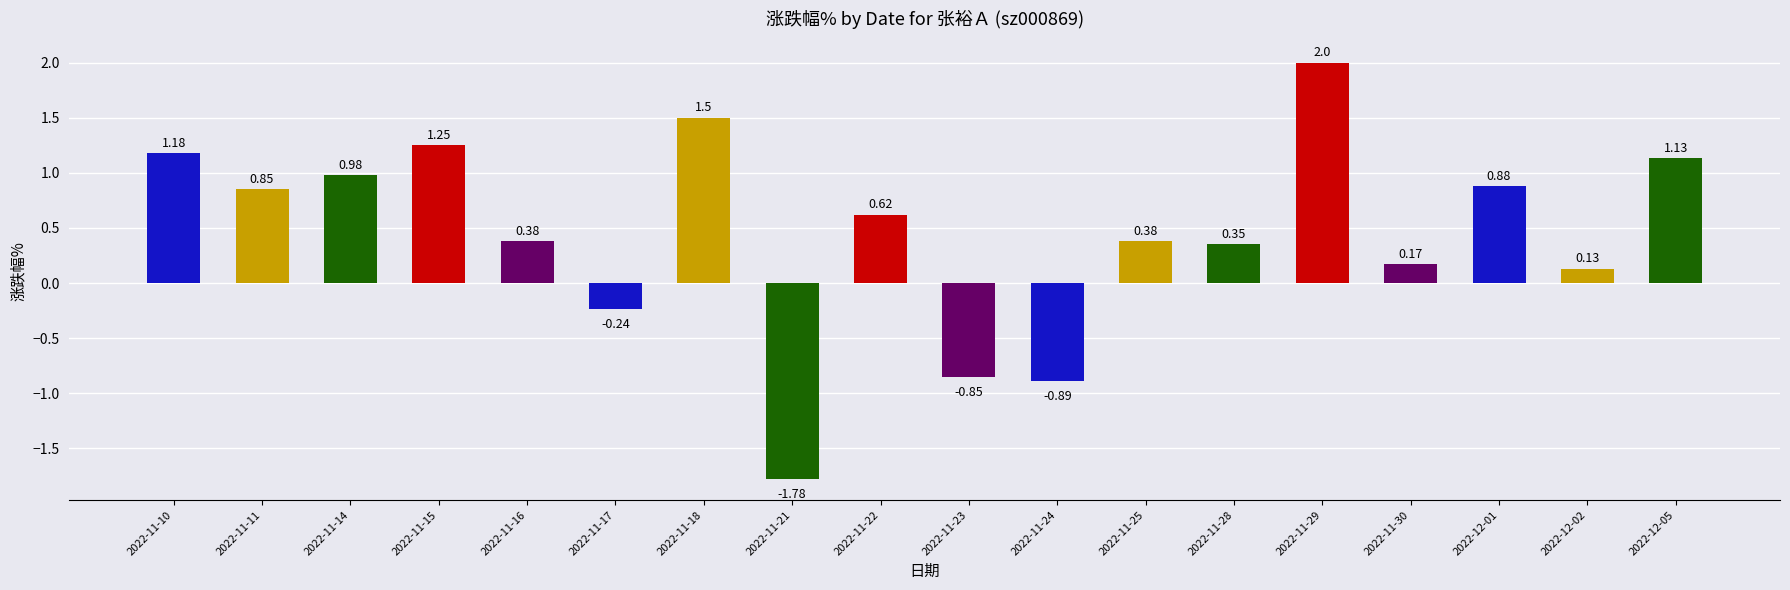

How many series are shown in this chart?

1